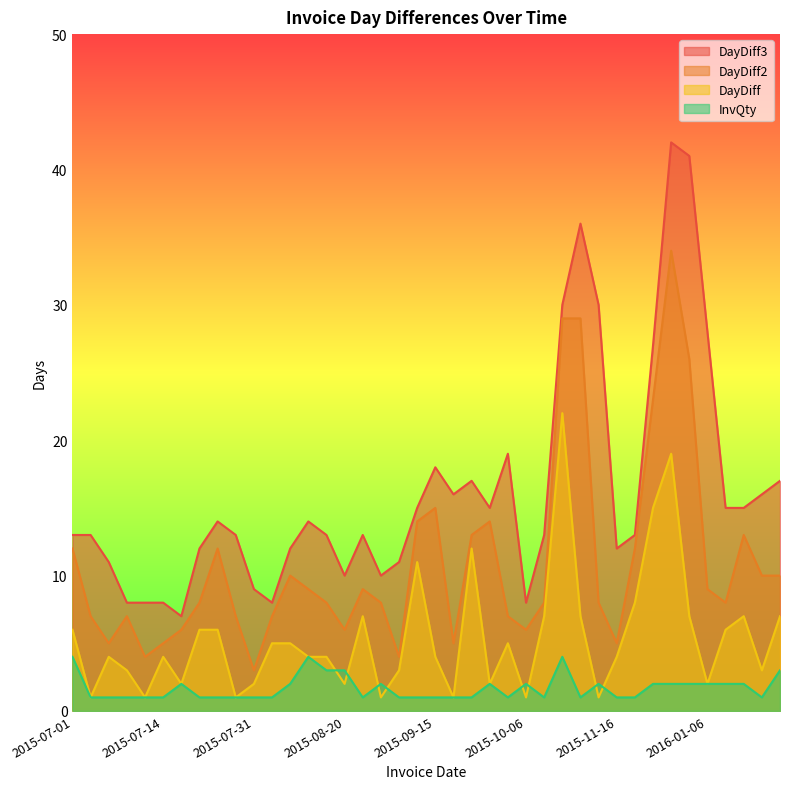

Is the value of InvQty at 2015-08-14 greater than the value of DayDiff3 at 2015-08-27?

No